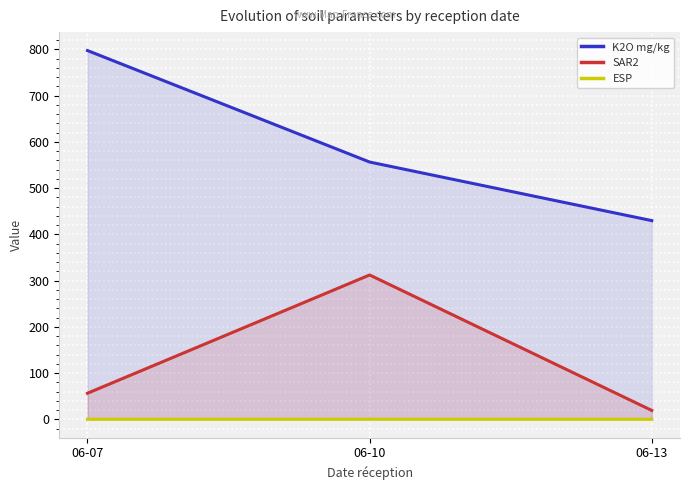

Count the number of categories in the chart.

3